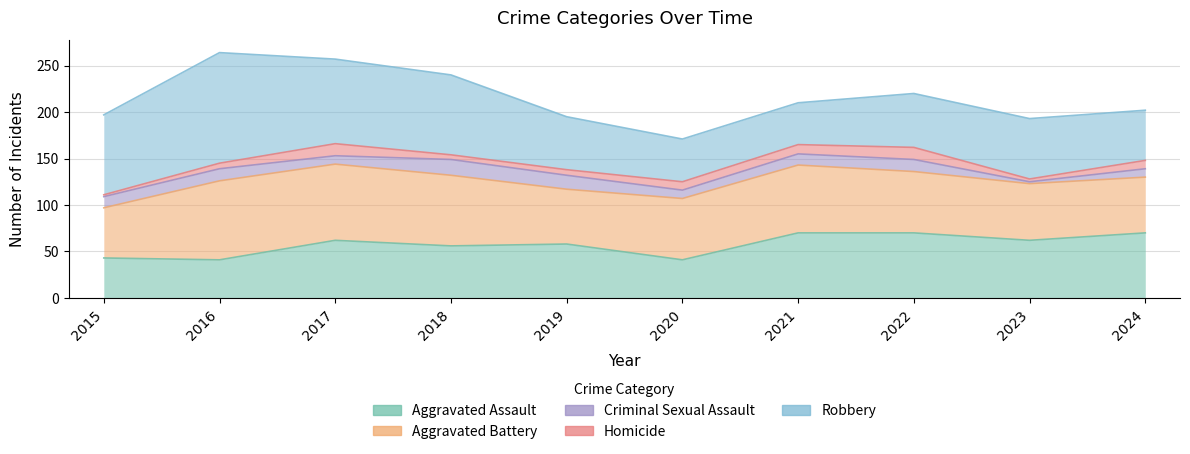

Reading left to right, list all the values displayed in this chart.

Aggravated Assault: 43	41	62	56	58	41	70	70	62	70
Aggravated Battery: 54	85	82	76	59	66	73	66	61	60
Criminal Sexual Assault: 12	13	9	17	15	9	12	13	2	9
Homicide: 2	6	13	5	6	9	10	13	3	9
Robbery: 86	119	91	86	57	46	45	58	65	54